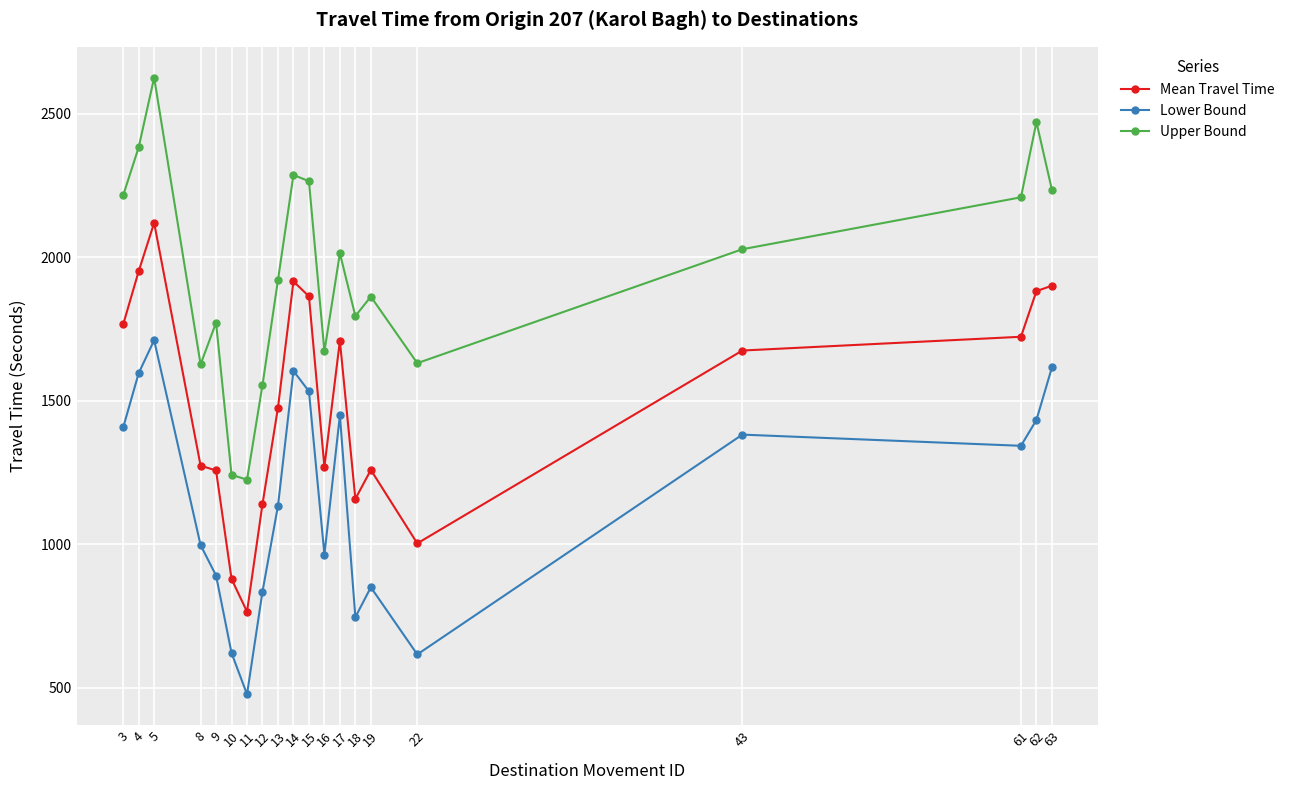

Which series has the largest range (max minus min)?

Upper Bound